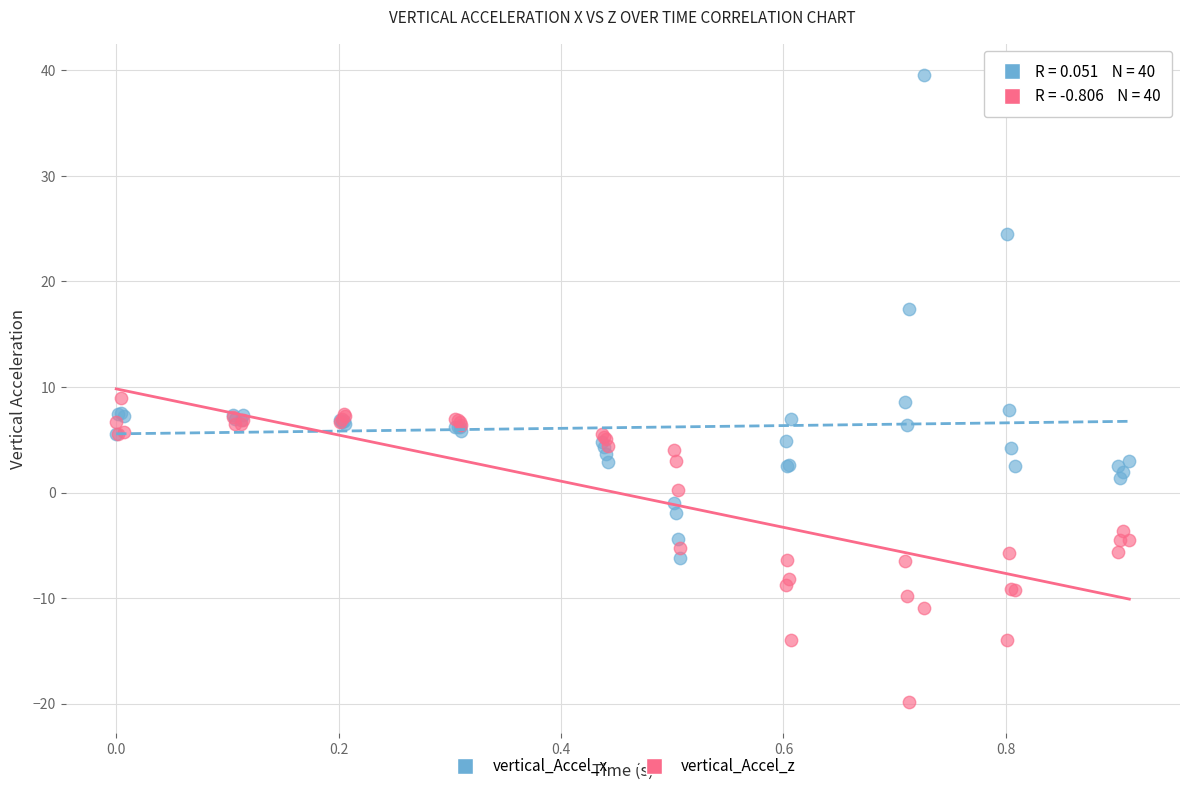

What are all the series names shown in the legend?

vertical_Accel_x, vertical_Accel_z